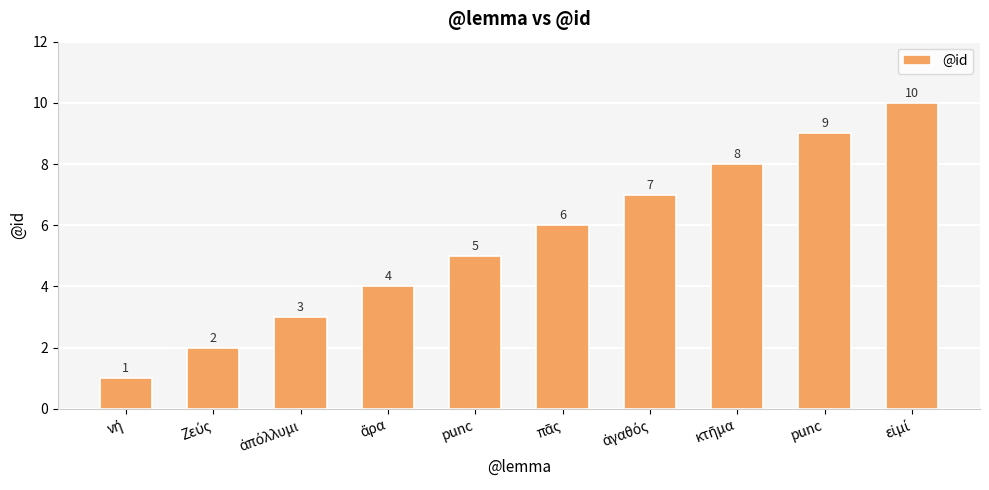

At which label does the data first exceed 6?

ἀγαθός